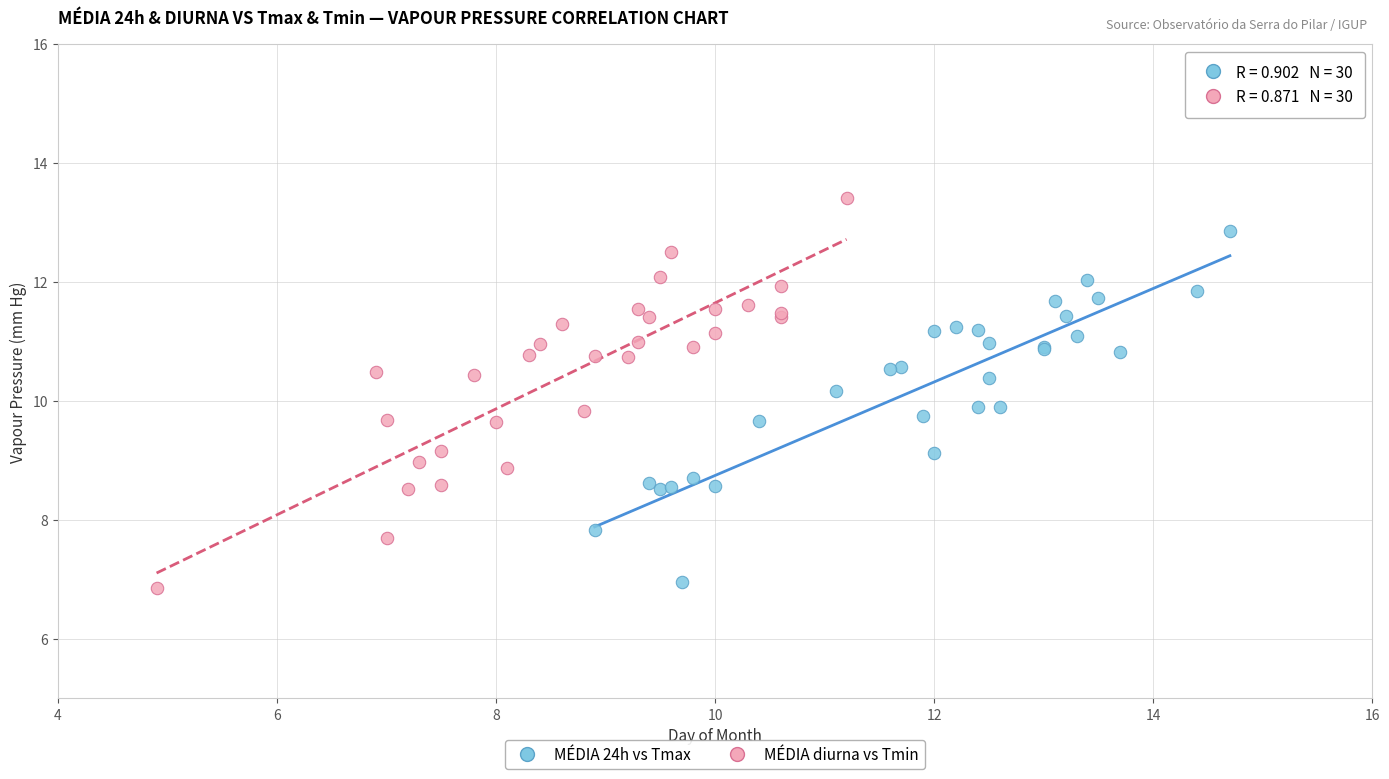

Which series contains the highest Y value?

MÉDIA diurna vs Tmin